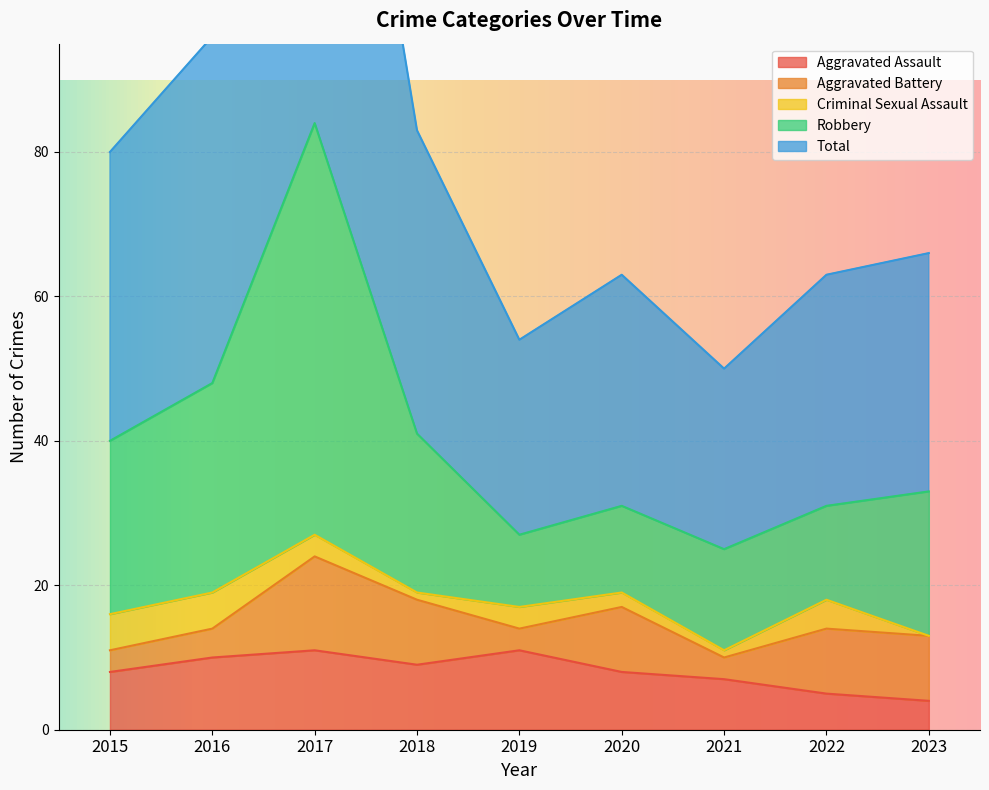

Does the chart display data point markers on the line(s)?

No